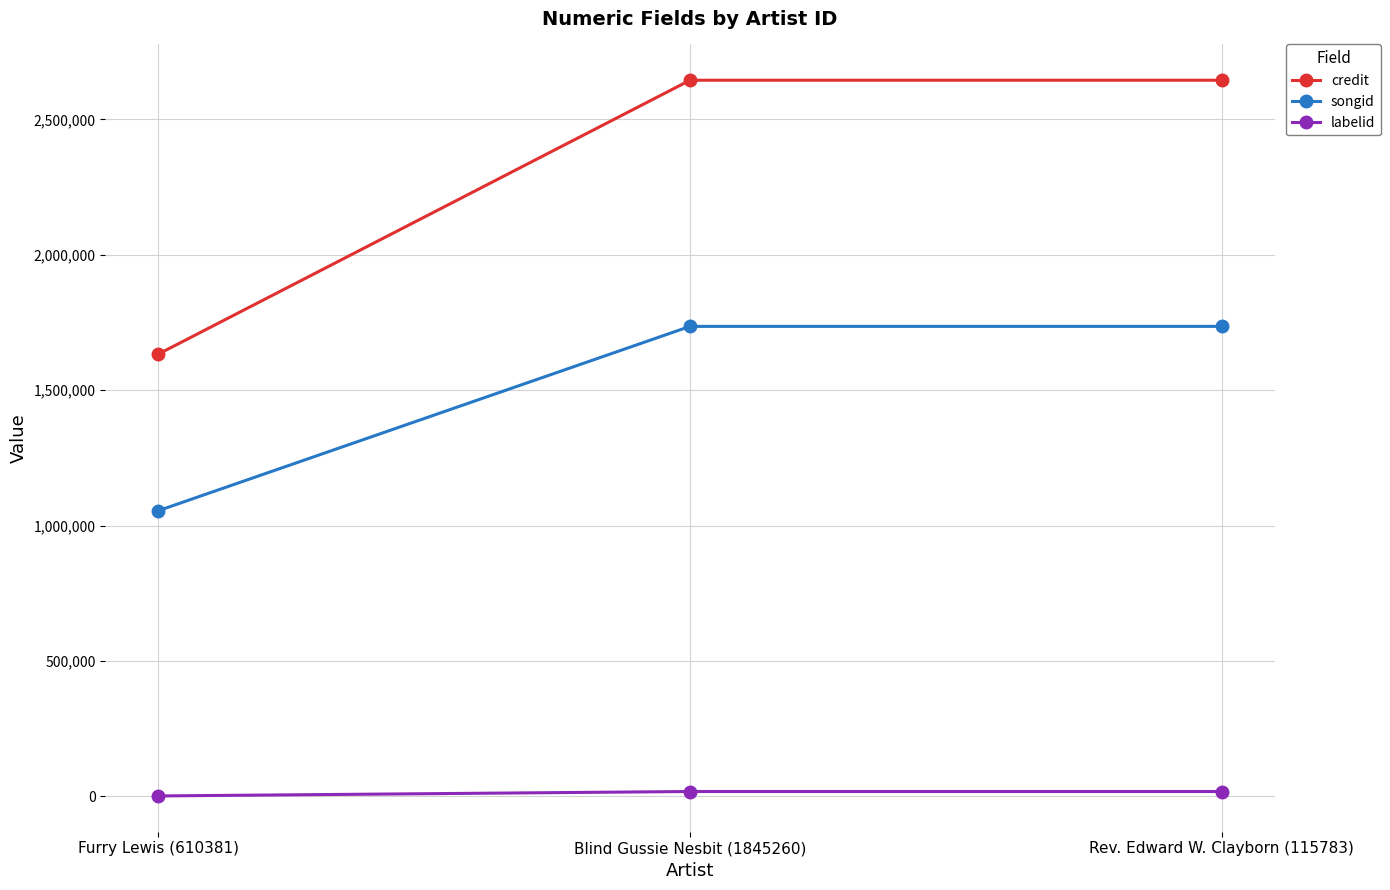

Is it true that credit equals 2644632 at Blind Gussie Nesbit (1845260)?

True